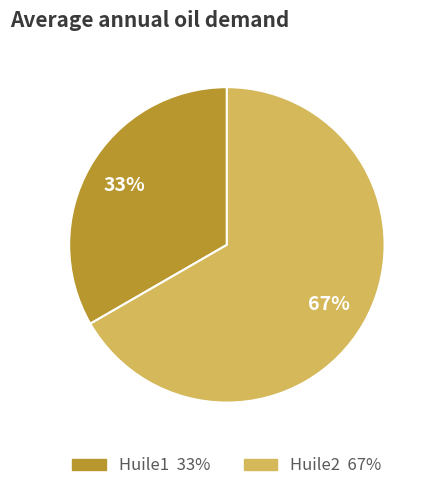

Which slice represents more than half of the pie?

Huile2